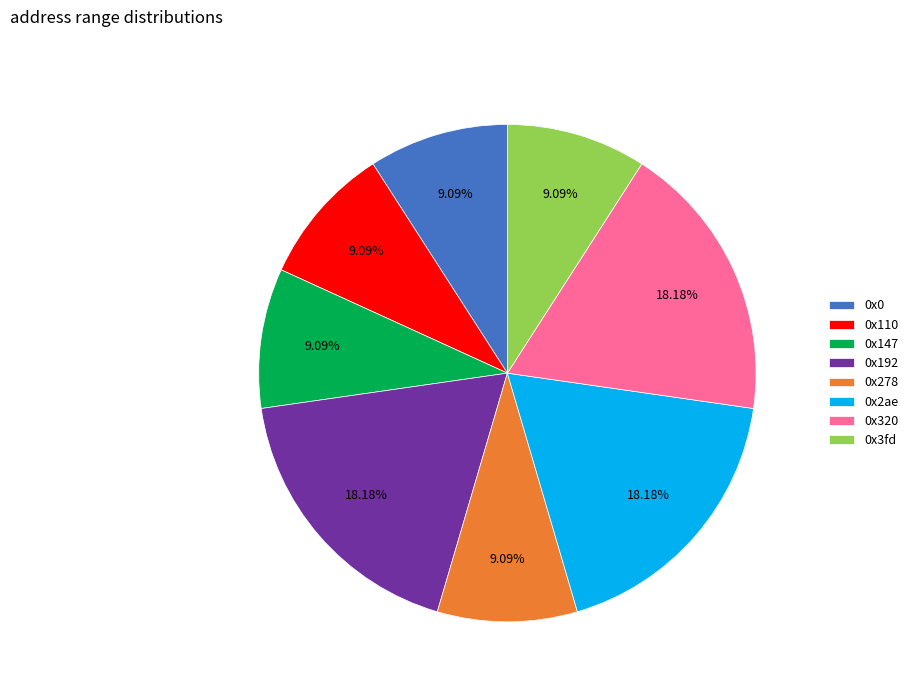

Is 0x3fd the majority of the pie?

No